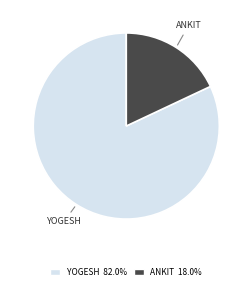

What is the ratio of the value at YOGESH 82.0% to the value at ANKIT 18.0%?

4.6